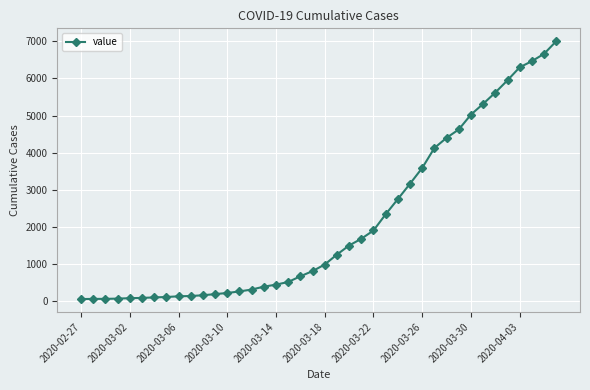

What is the difference between the maximum and minimum values?

6939